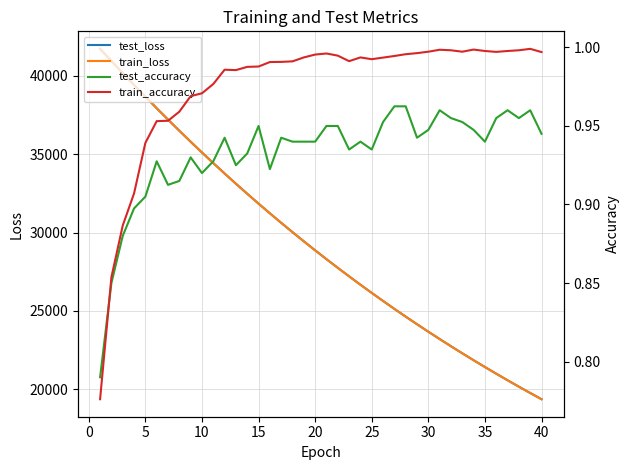

What is the lowest value of the test_loss series?

19364.4